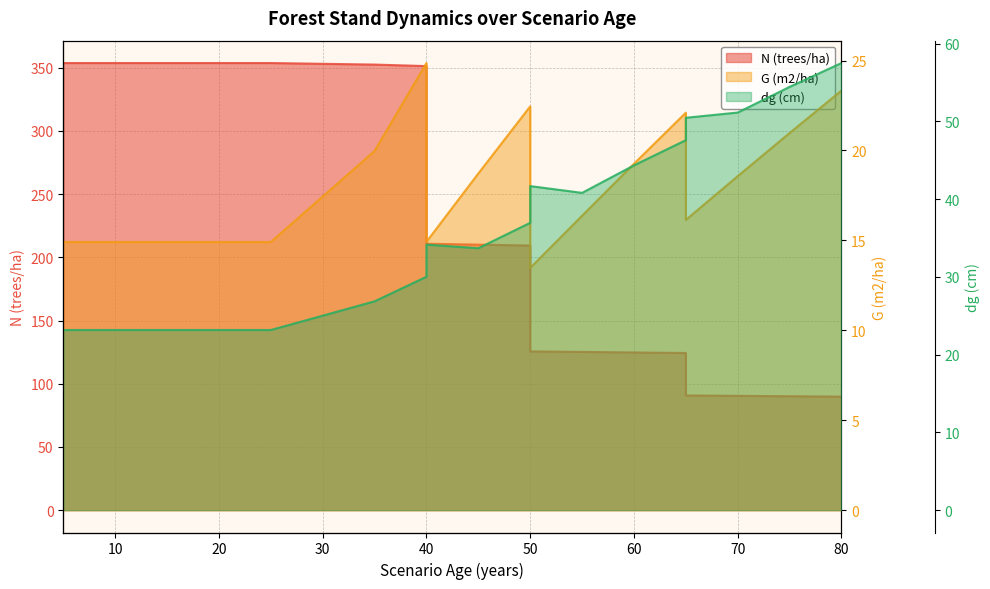

Does the chart have visible grid lines?

Yes